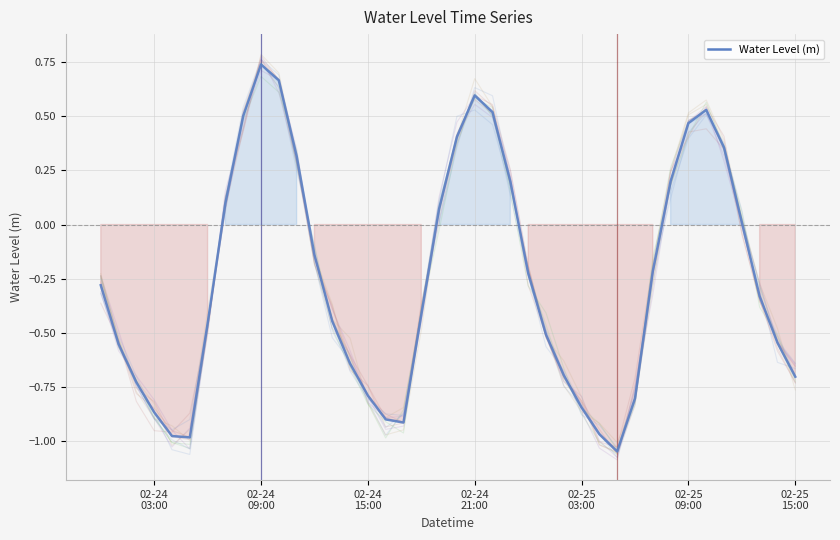

What is the label of the 9th point from the left?

8